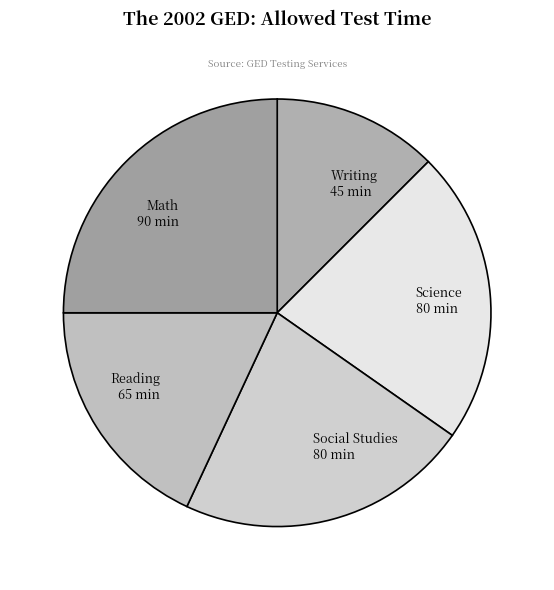

Is it true that Science 80 min is 22% of the pie?

True